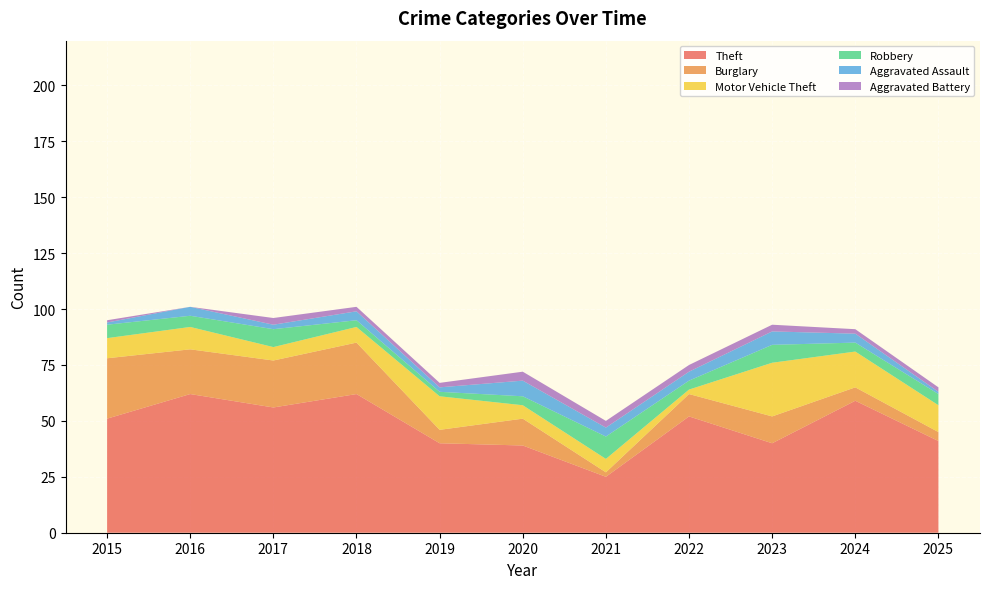

Reading left to right, extract all data points from this chart.

Theft: 2015=51	2016=62	2017=56	2018=62	2019=40	2020=39	2021=25	2022=52	2023=40	2024=59	2025=41
Burglary: 2015=27	2016=20	2017=21	2018=23	2019=6	2020=12	2021=2	2022=10	2023=12	2024=6	2025=4
Motor Vehicle Theft: 2015=9	2016=10	2017=6	2018=7	2019=15	2020=6	2021=6	2022=2	2023=24	2024=16	2025=12
Robbery: 2015=6	2016=5	2017=8	2018=3	2019=2	2020=4	2021=10	2022=4	2023=8	2024=4	2025=5
Aggravated Assault: 2015=1	2016=4	2017=2	2018=4	2019=2	2020=7	2021=4	2022=4	2023=6	2024=4	2025=1
Aggravated Battery: 2015=1	2016=0	2017=3	2018=2	2019=2	2020=4	2021=3	2022=3	2023=3	2024=2	2025=2